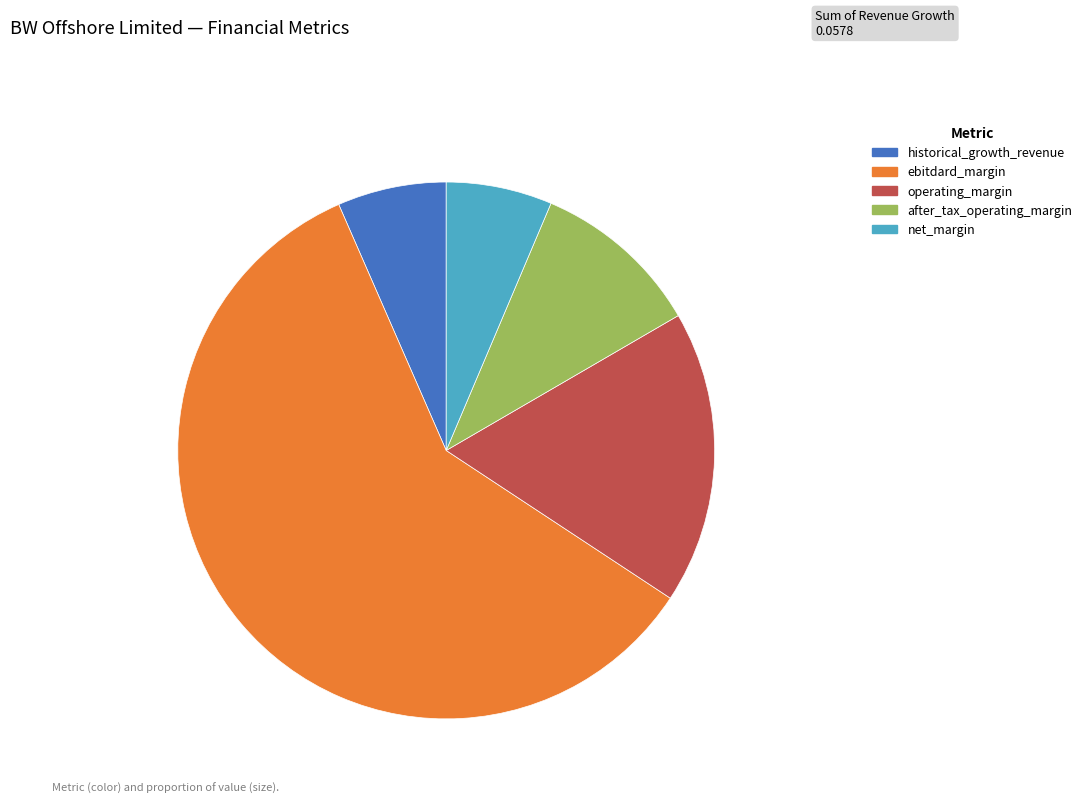

Is there a majority slice in this chart?

Yes